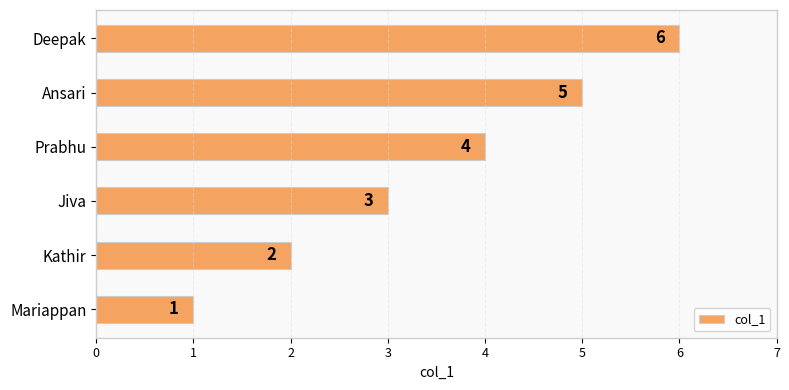

What is the difference between the second highest and second lowest values?

3